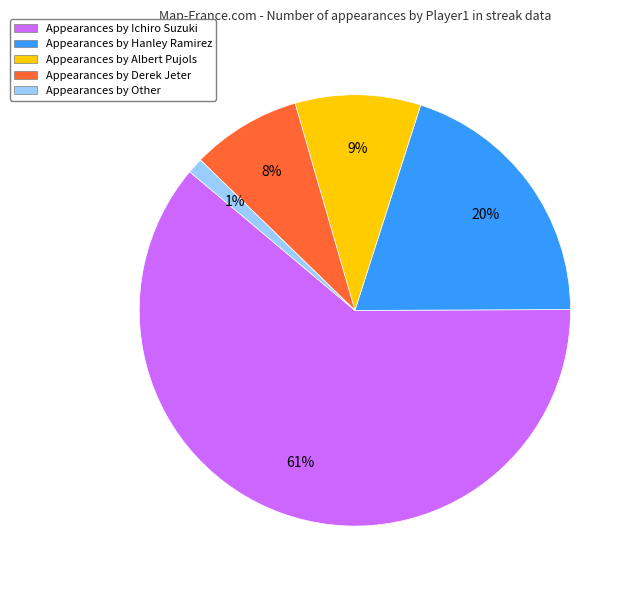

Is there a majority slice in this chart?

Yes